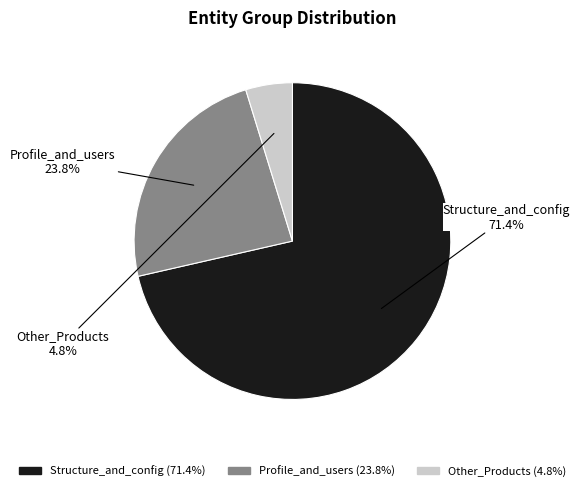

How many slices are in this pie chart?

3